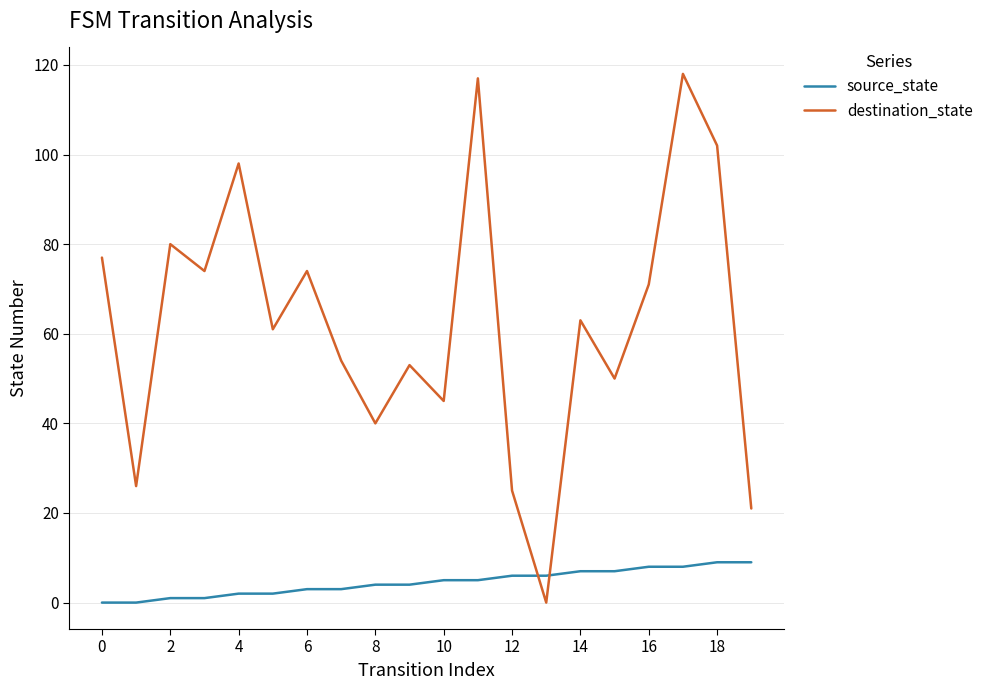

What is the maximum value shown in the chart?

118